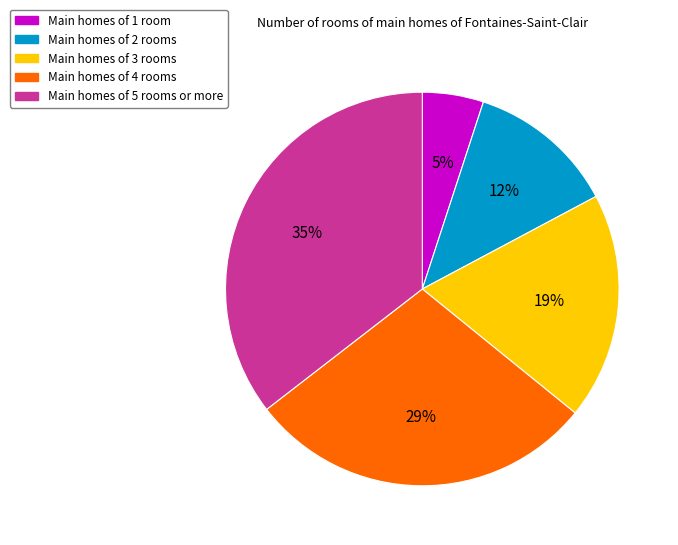

To the nearest percent, what percentage of the pie is Main homes of 5 rooms or more?

35%